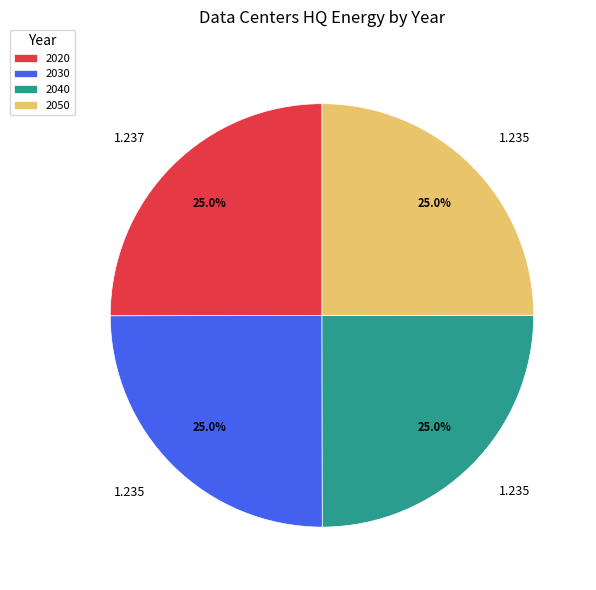

Does 2030 account for over 50% of the chart?

No